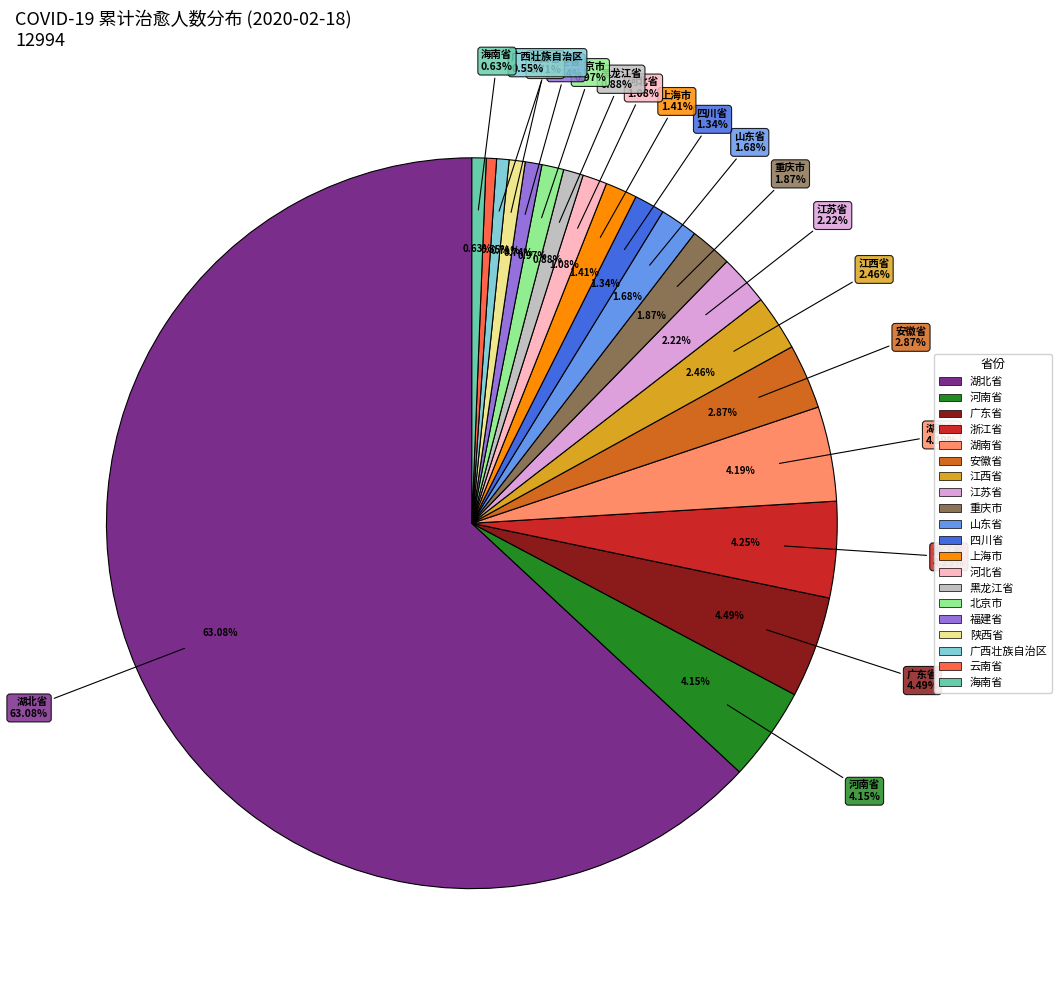

Do 江西省 and 山东省 together represent more than half of the pie?

No